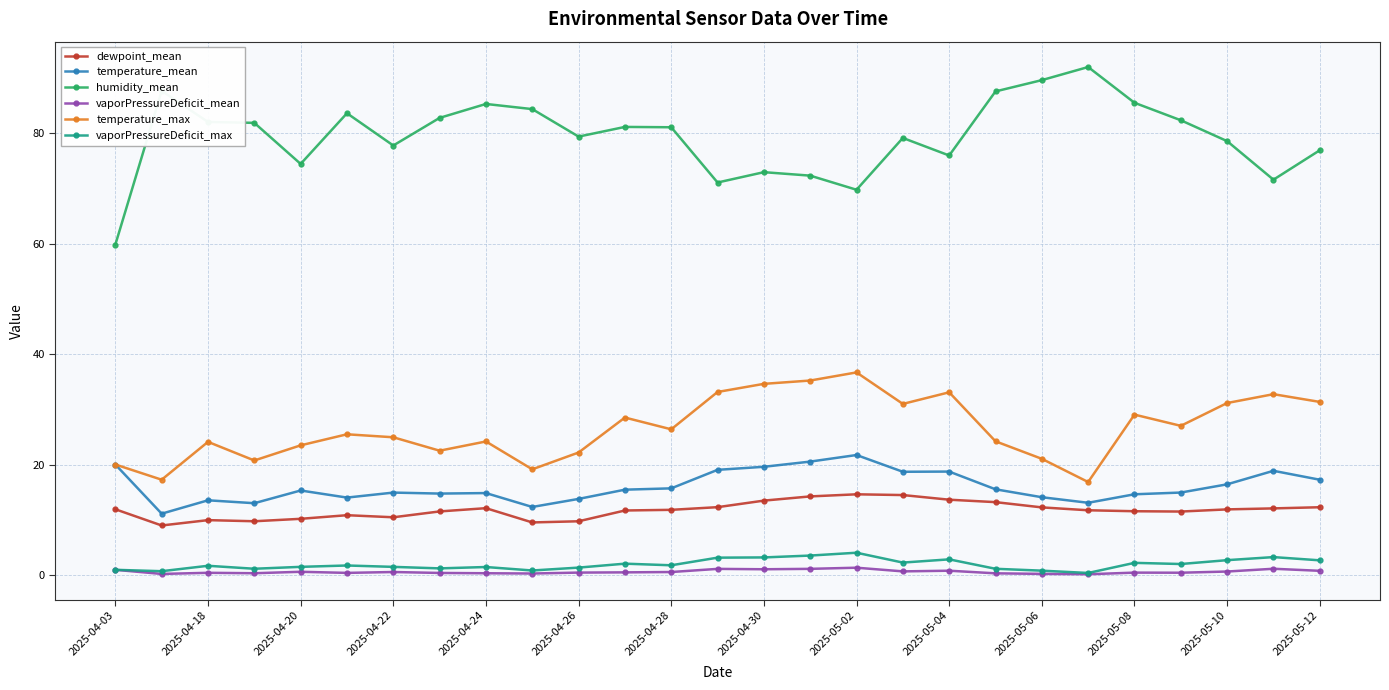

What is the minimum value shown in the chart?

0.1